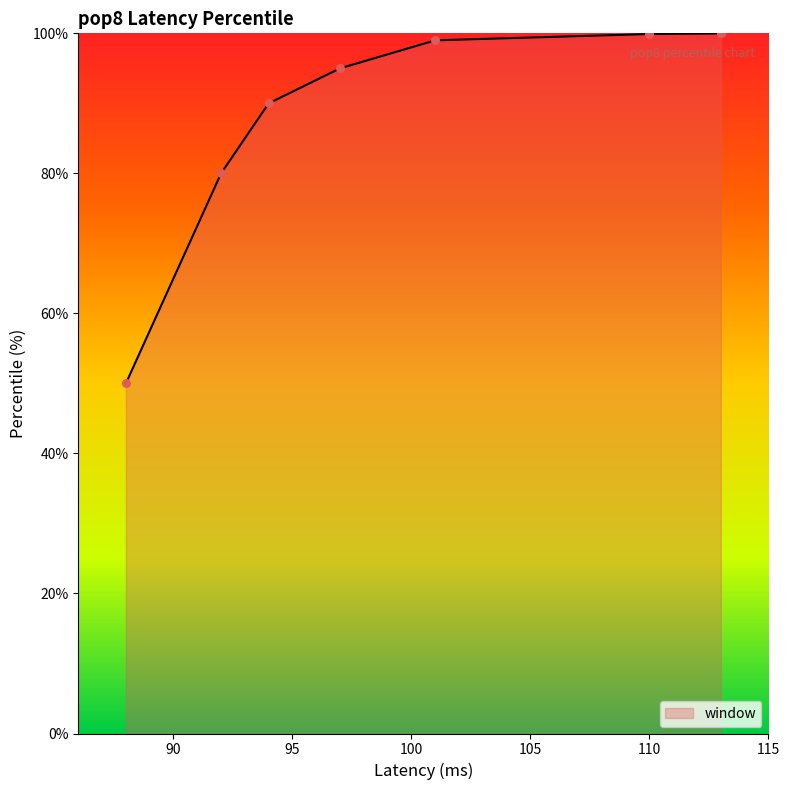

What is the ratio of the value at 97 to the value at 113?

1.0